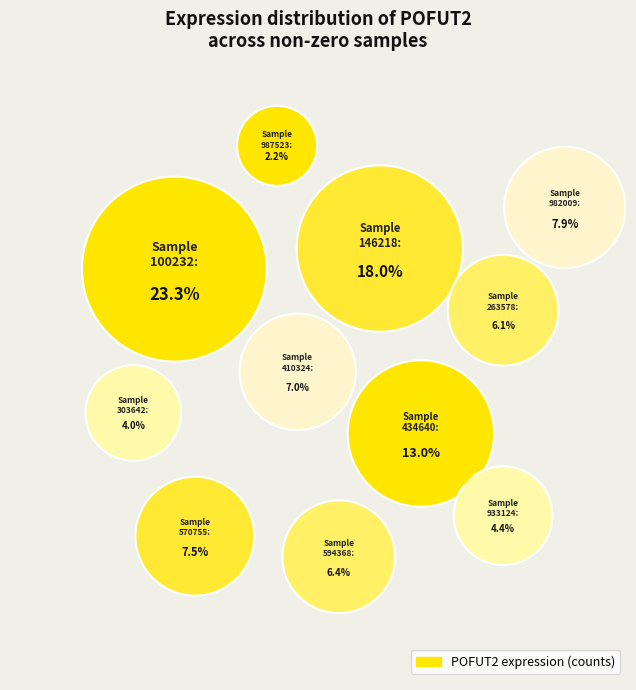

Does 570755 account for over 50% of the chart?

No